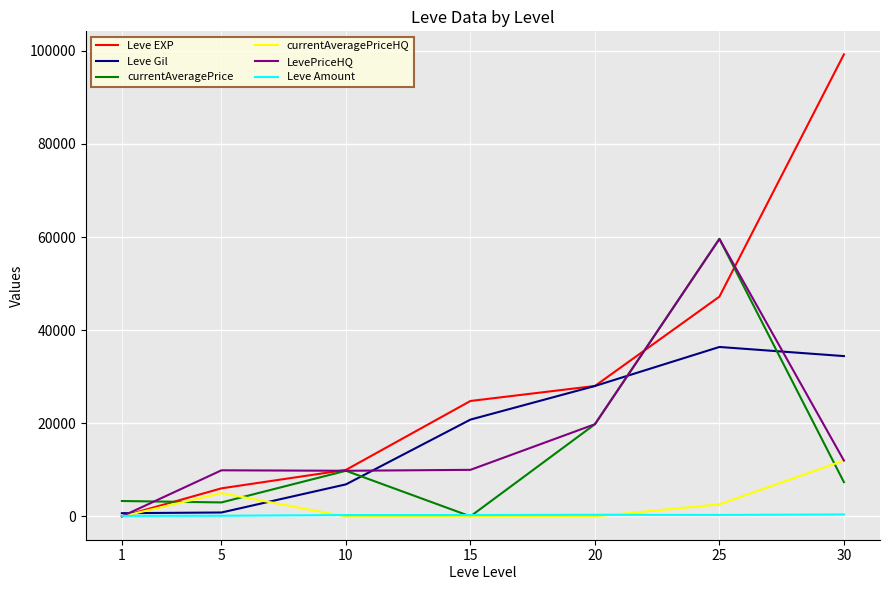

Which series changed the most between 1 and 25?

LevePriceHQ